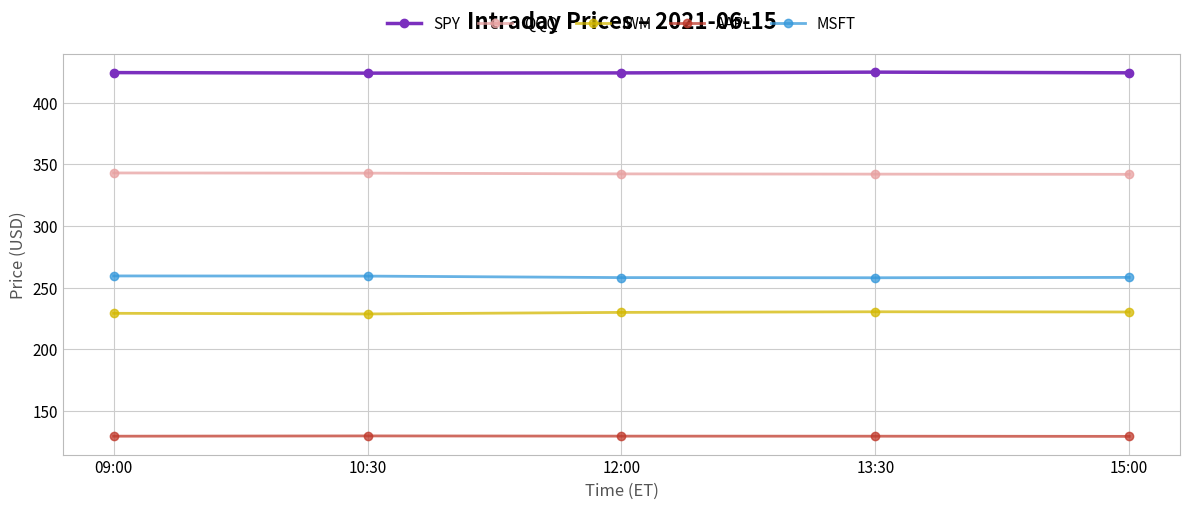

True or false: SPY and AAPL intersect in this chart.

False